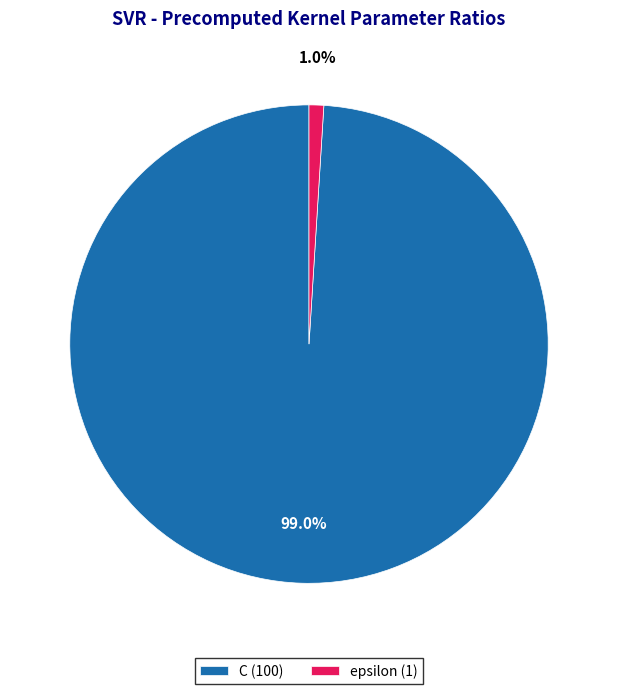

Which slice is the smallest?

epsilon